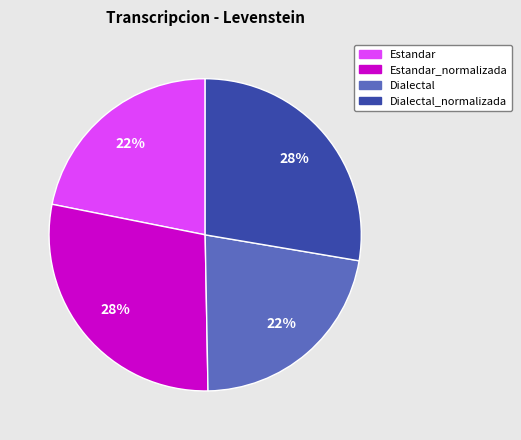

Count the number of slices in the pie.

4